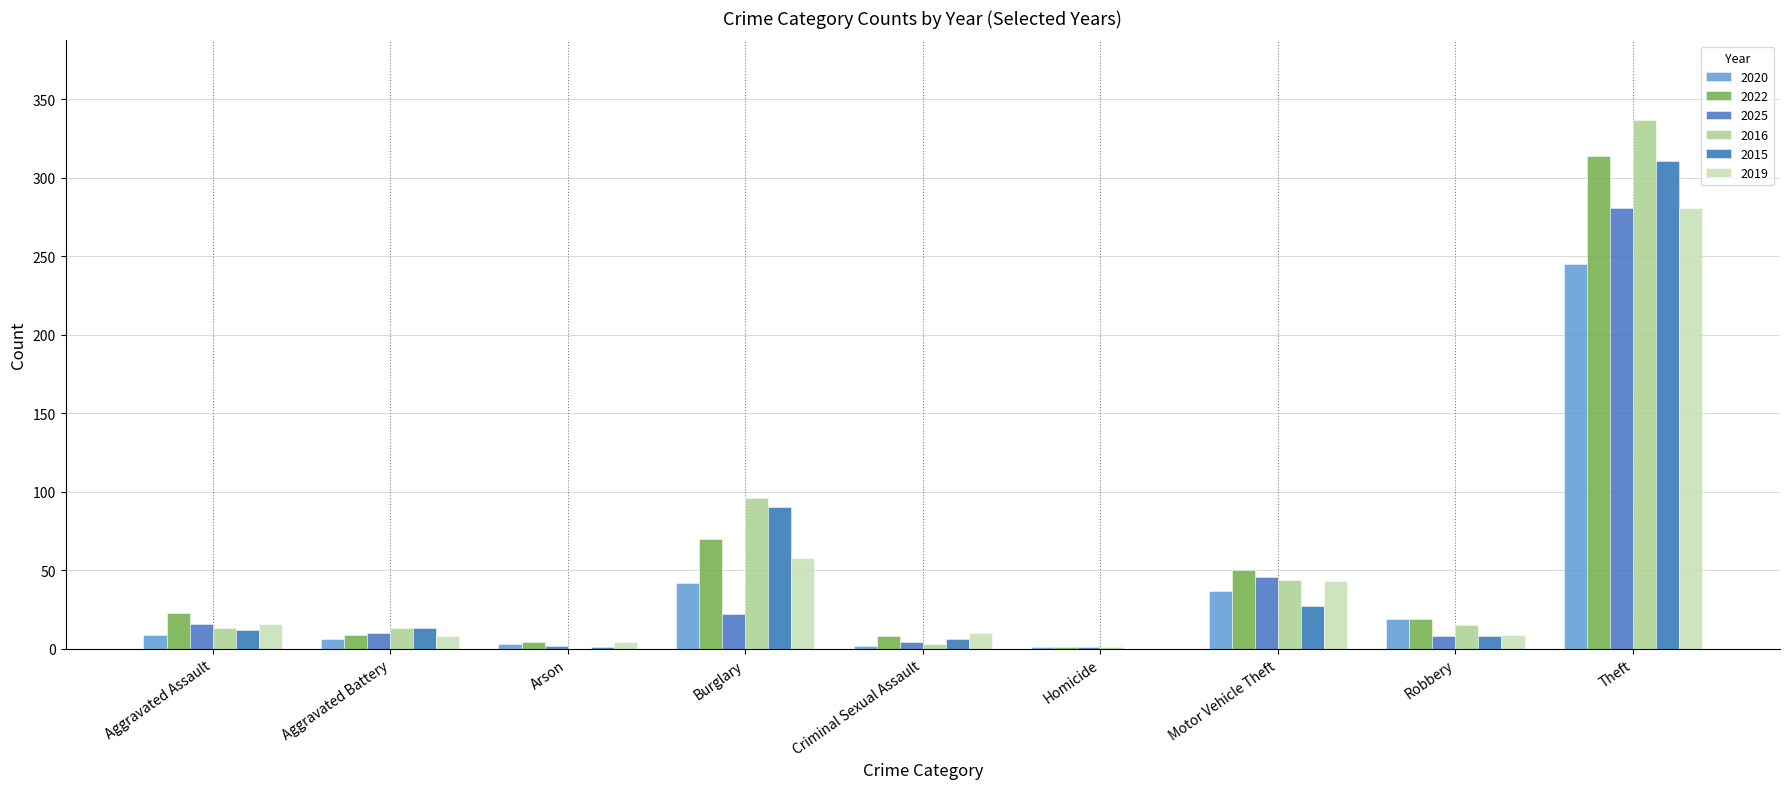

At which label does 2019 first exceed 10?

Aggravated Assault